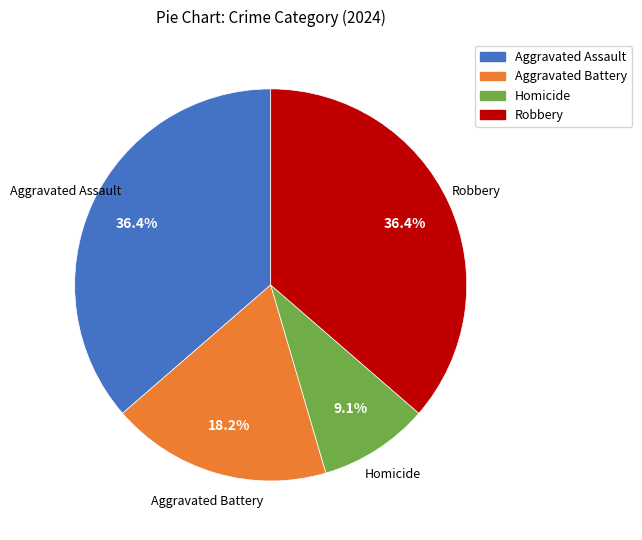

Does any single category account for the majority?

No